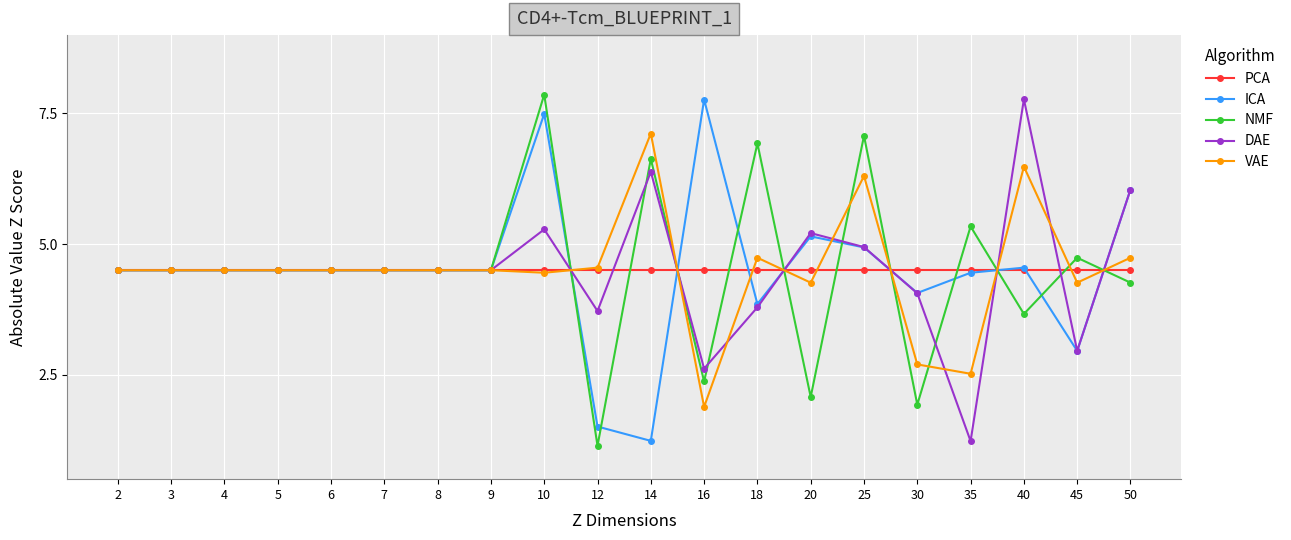

Which series ends up on top after the final intersection of NMF and ICA?

ICA